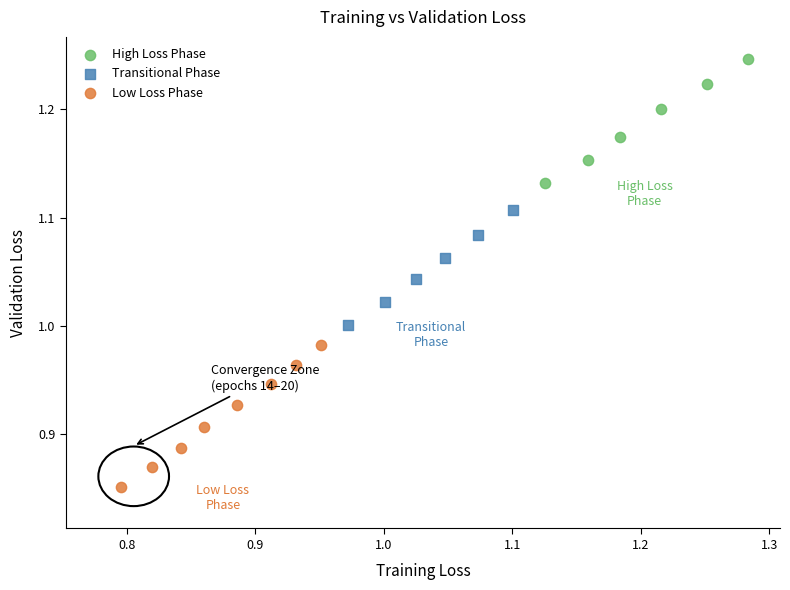

What are all the series names shown in the legend?

High Loss Phase, Transitional Phase, Low Loss Phase